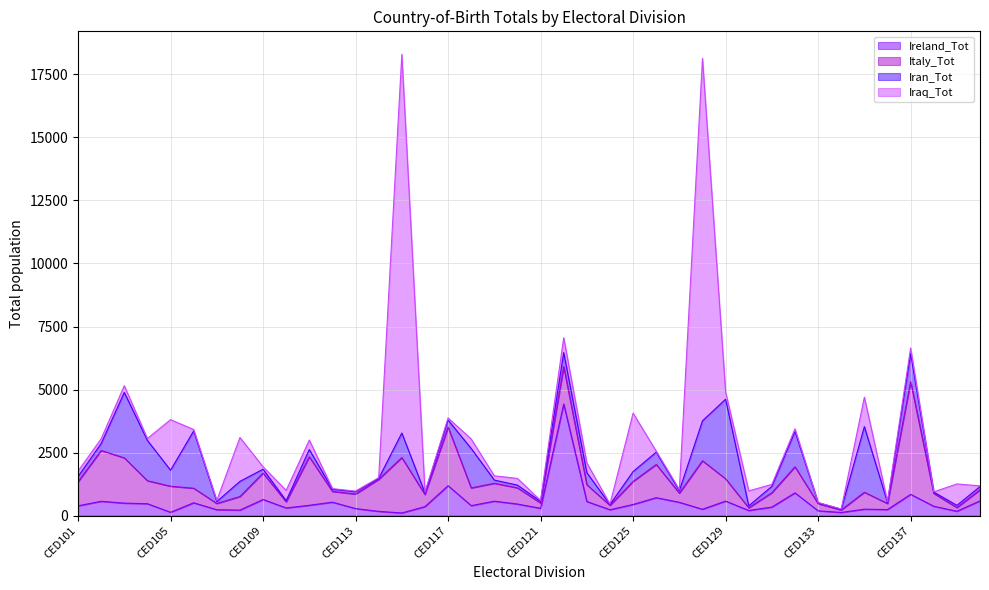

What is the difference between the second highest and second lowest values in the Iran_Tot series?

2571